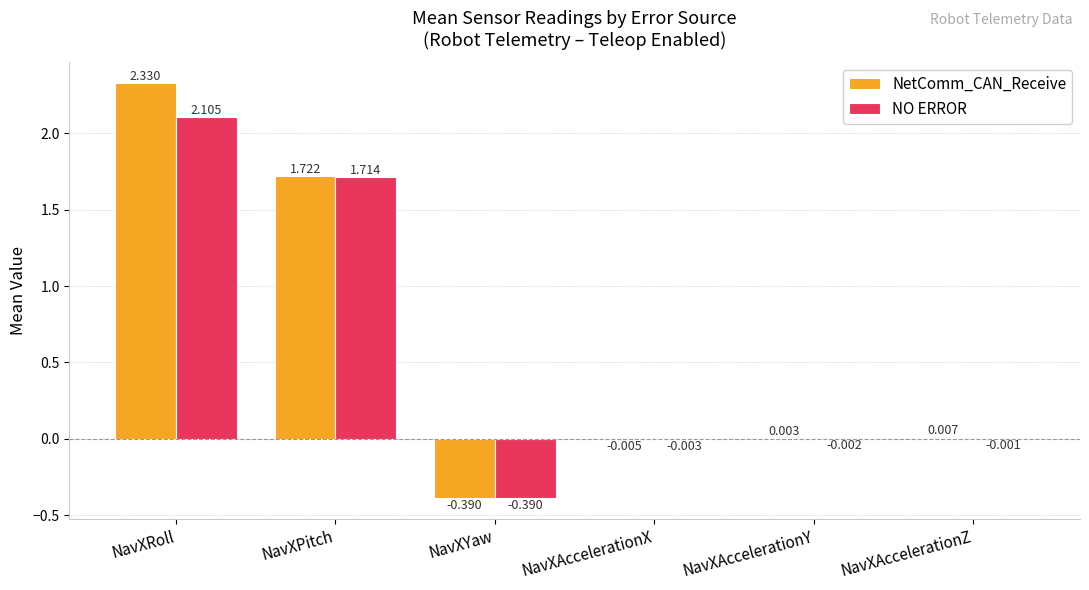

What is the average value of the NO ERROR series?

0.6